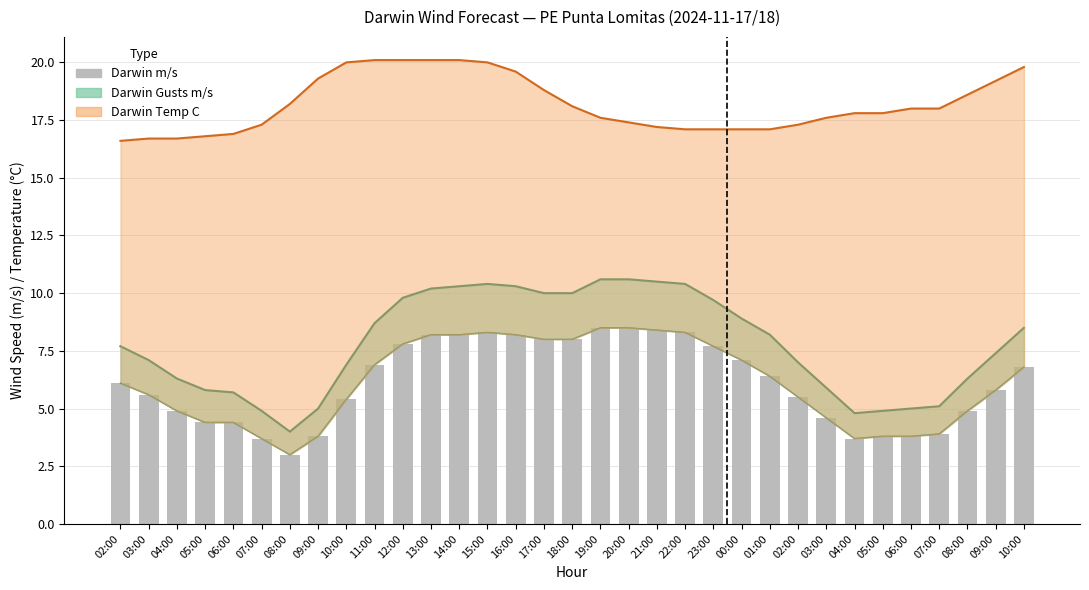

Does the chart contain any negative values?

No